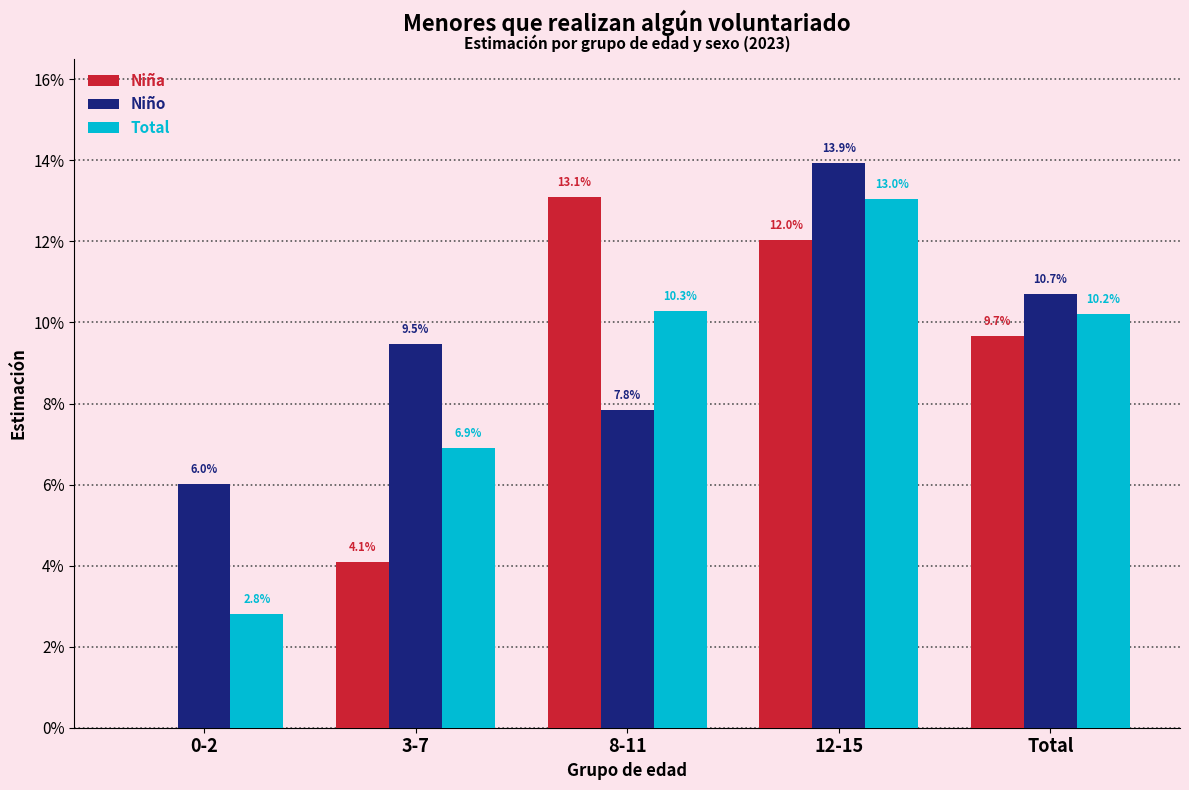

What is the value of the Niña bar at the 4th from the left?

0.1